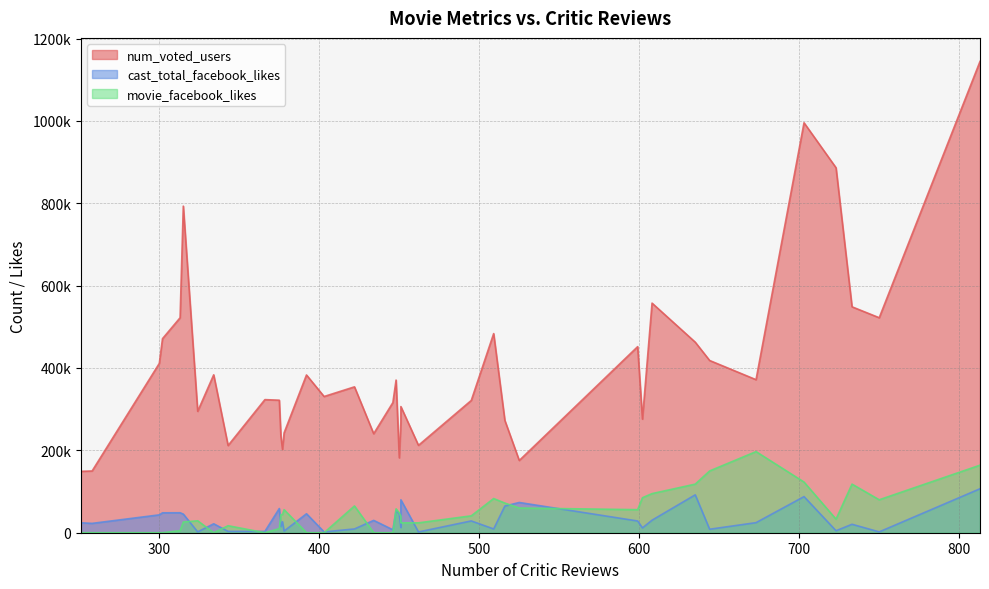

True or false: num_voted_users and movie_facebook_likes cross at least once.

False